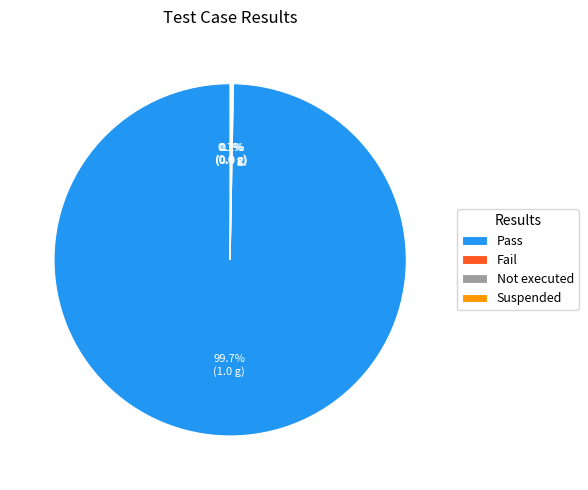

Which category has the biggest portion of the pie?

Pass